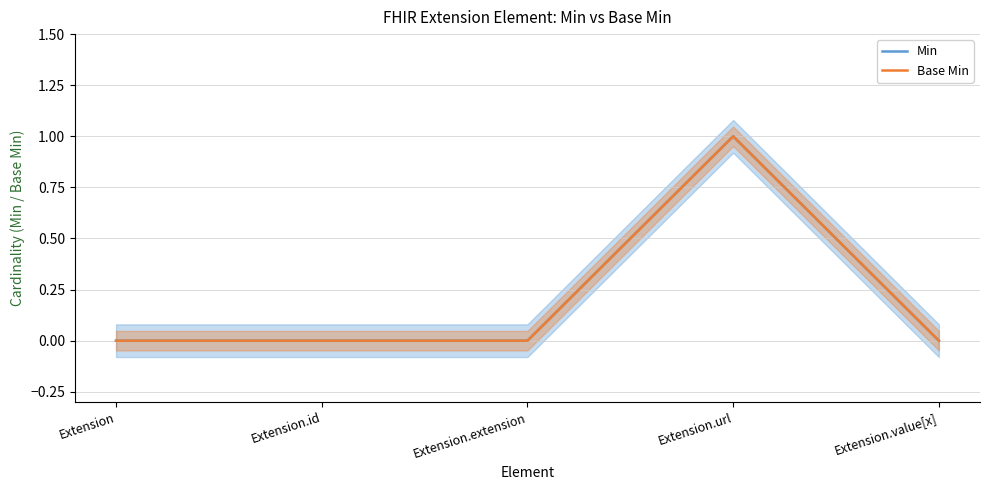

Reading right to left, extract all data points from this chart.

Min: 0	1	0	0	0
Base Min: 0	1	0	0	0